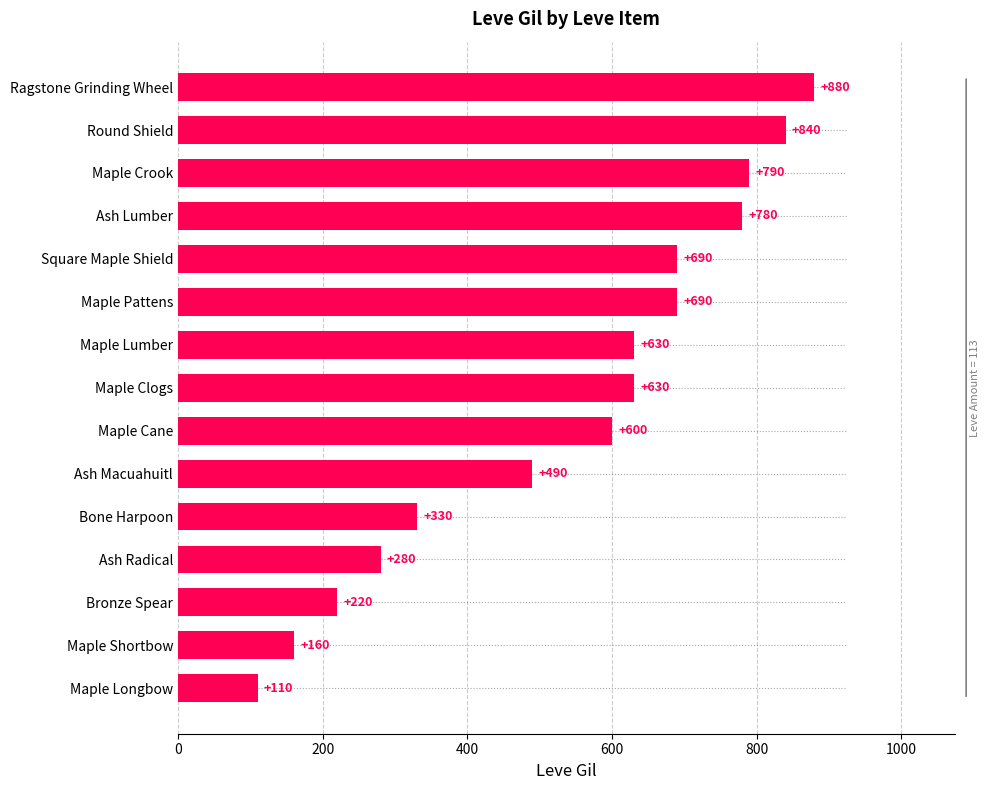

Approximately how many times larger is the value at Maple Cane compared to Ragstone Grinding Wheel?

0.7